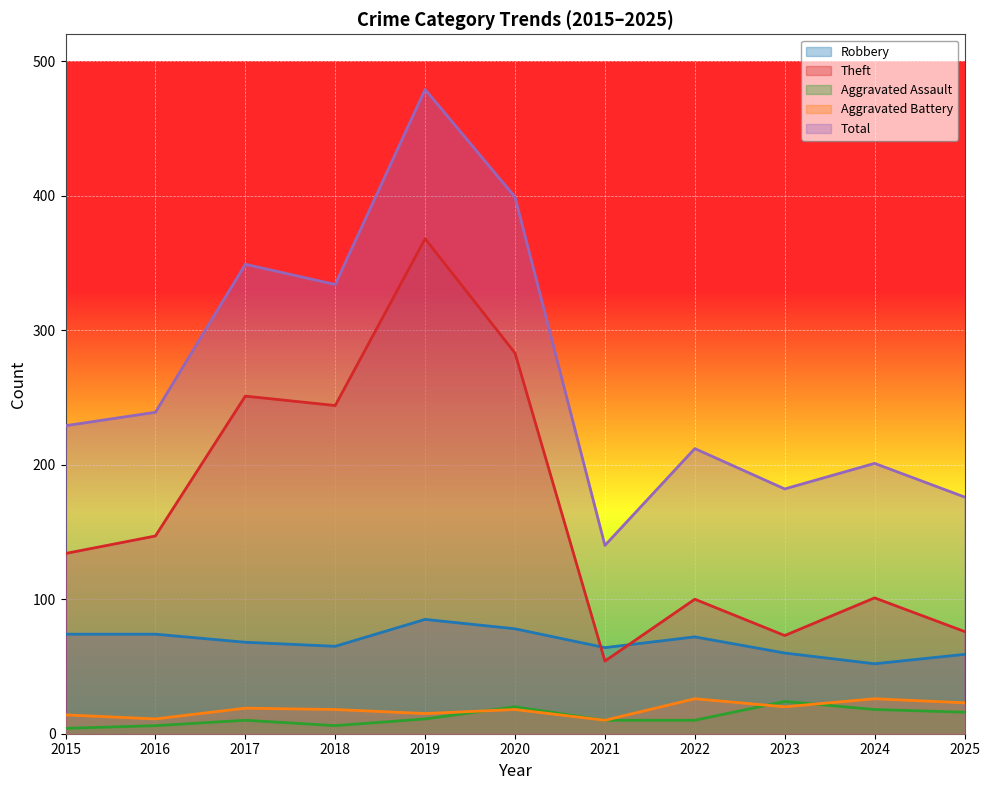

Which has a higher value, 2024 or 2021?

2021